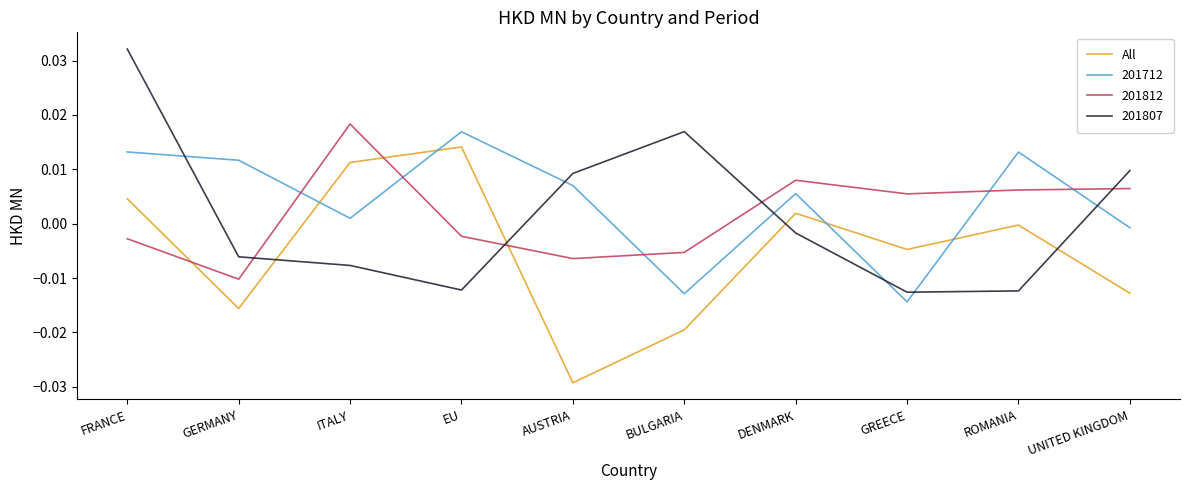

Rank the series at BULGARIA from lowest to highest value.

All, 201712, 201812, 201807